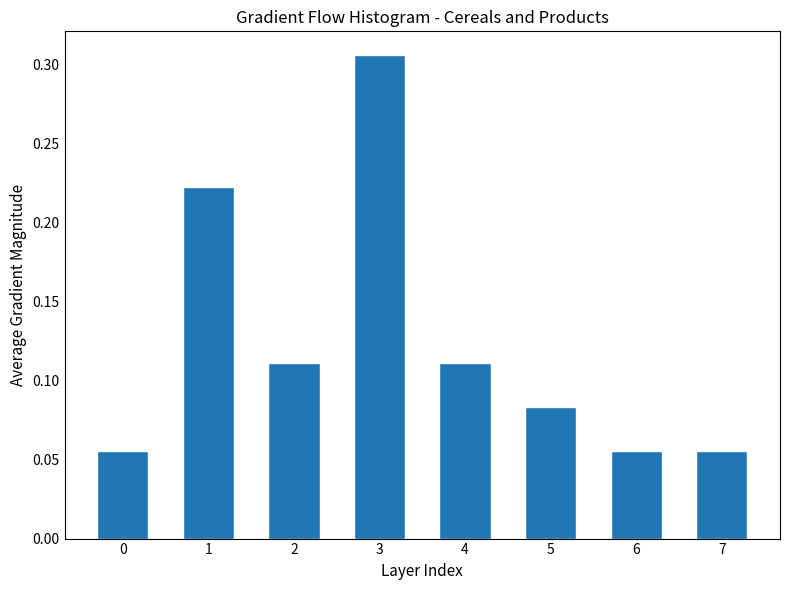

Between 5 and 7, which is larger?

5